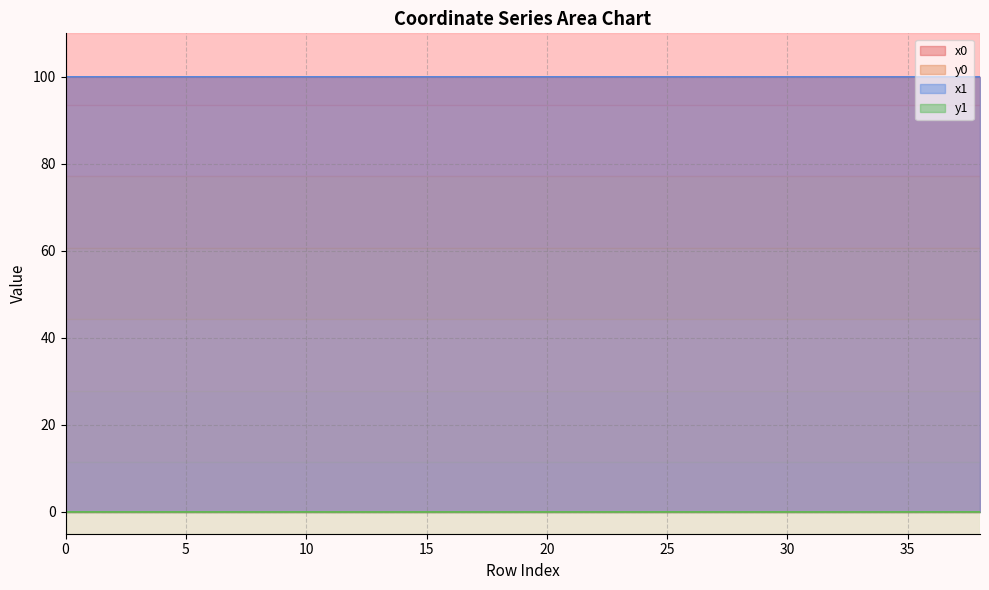

Which has a higher value, 3 or 37?

3